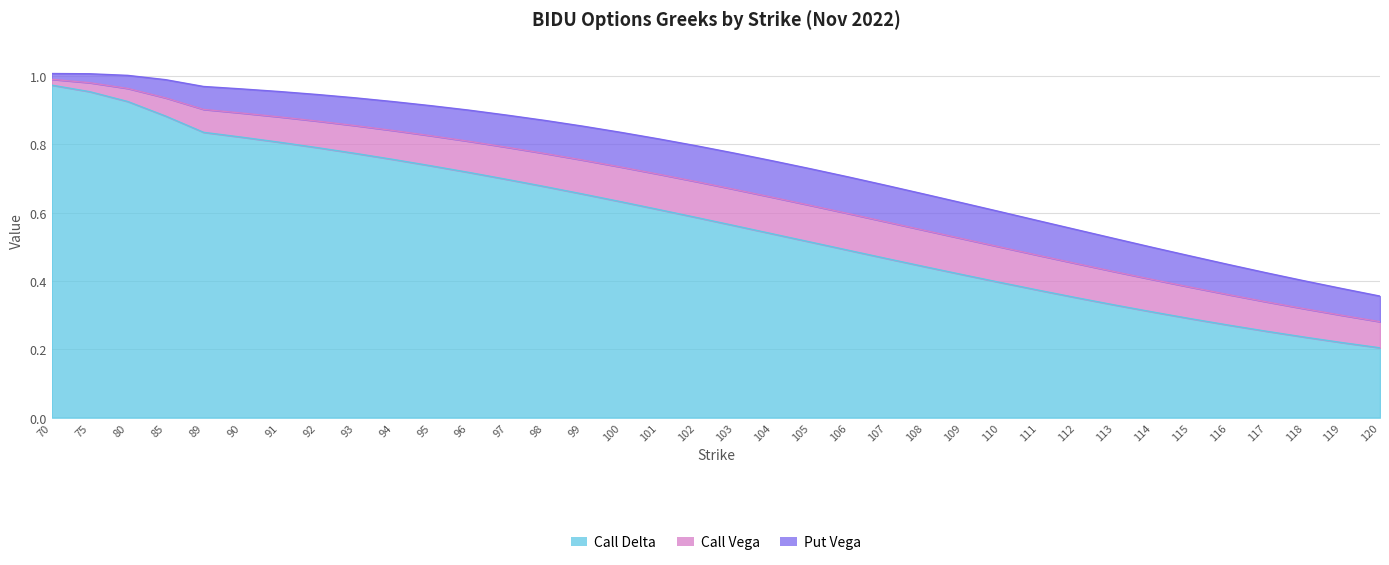

Reading left to right, extract all data points from this chart.

Call Delta: 1.0	1.0	0.9	0.9	0.8	0.8	0.8	0.8	0.8	0.8	0.7	0.7	0.7	0.7	0.7	0.6	0.6	0.6	0.6	0.5	0.5	0.5	0.5	0.4	0.4	0.4	0.4	0.4	0.3	0.3	0.3	0.3	0.3	0.2	0.2	0.2
Call Vega: 0.0	0.0	0.0	0.1	0.1	0.1	0.1	0.1	0.1	0.1	0.1	0.1	0.1	0.1	0.1	0.1	0.1	0.1	0.1	0.1	0.1	0.1	0.1	0.1	0.1	0.1	0.1	0.1	0.1	0.1	0.1	0.1	0.1	0.1	0.1	0.1
Put Vega: 0.0	0.0	0.0	0.1	0.1	0.1	0.1	0.1	0.1	0.1	0.1	0.1	0.1	0.1	0.1	0.1	0.1	0.1	0.1	0.1	0.1	0.1	0.1	0.1	0.1	0.1	0.1	0.1	0.1	0.1	0.1	0.1	0.1	0.1	0.1	0.1